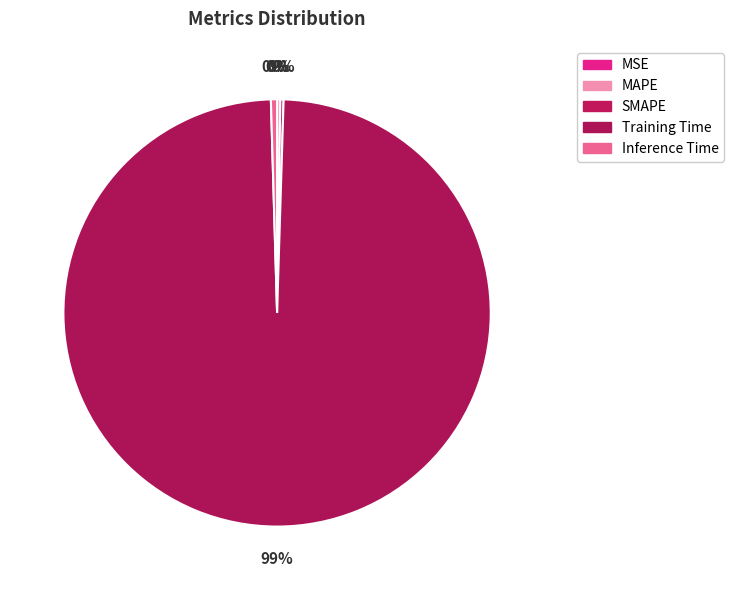

How many slices are in this pie chart?

5